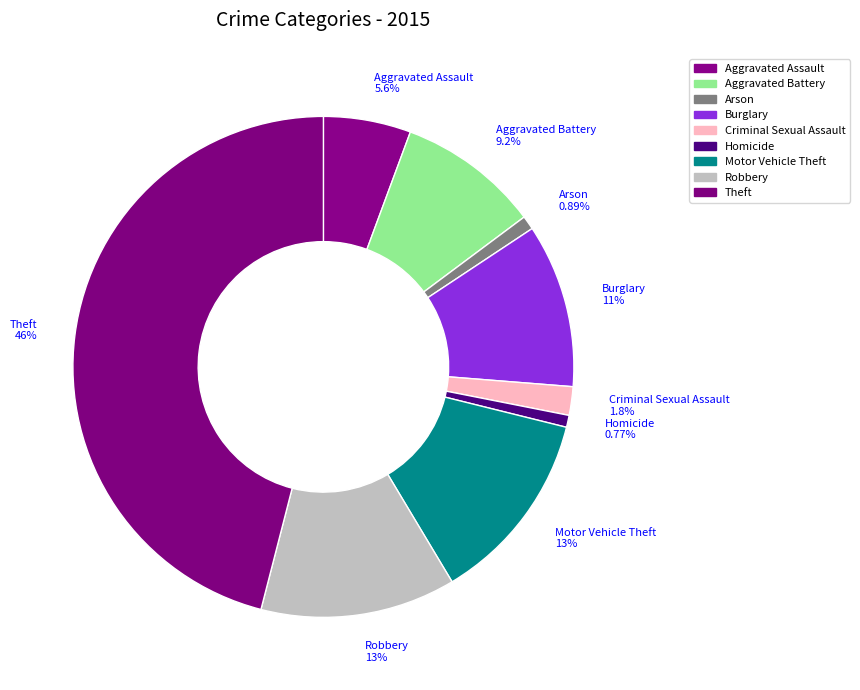

Which category has the biggest portion of the pie?

Theft